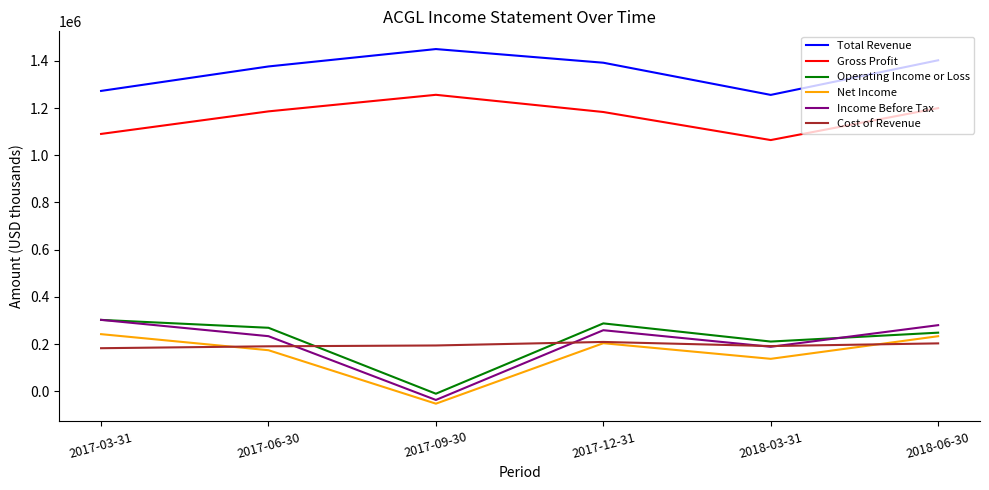

In Gross Profit, how many points are lower than both neighbors (excluding endpoints)?

1